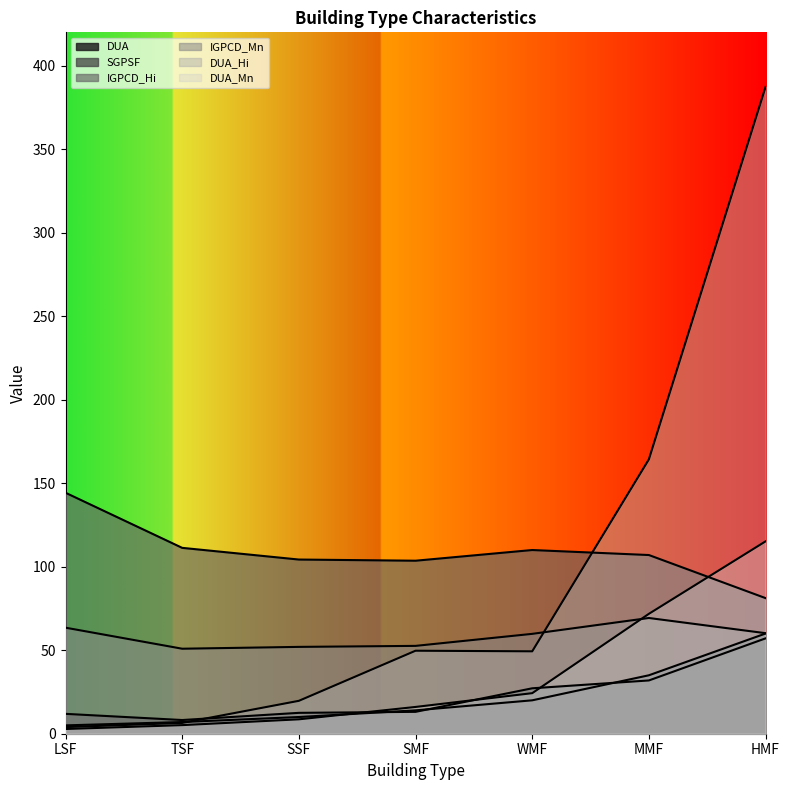

How many data points in DUA_Mn are less than 16?

3